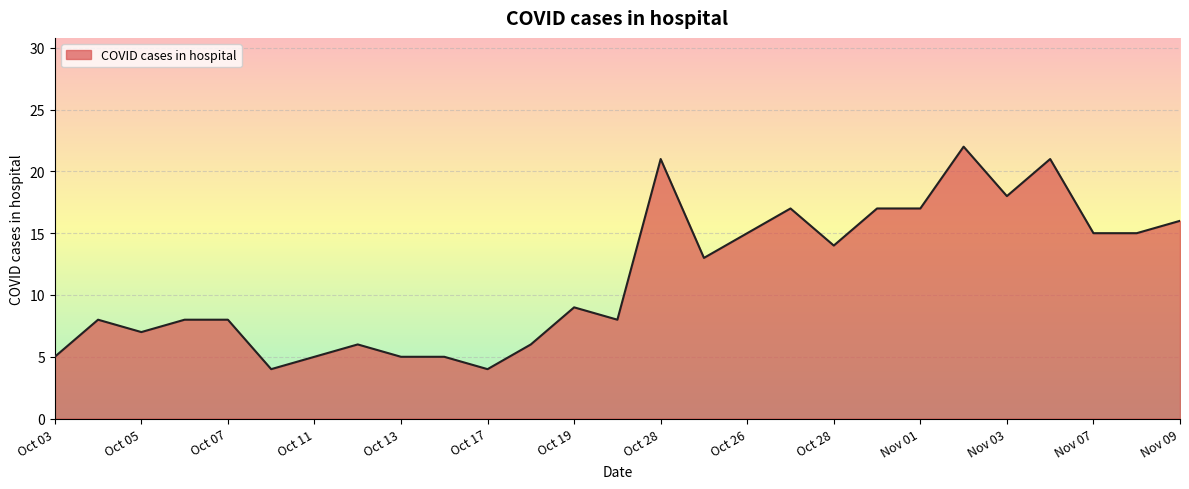

What is the maximum value shown in the chart?

22